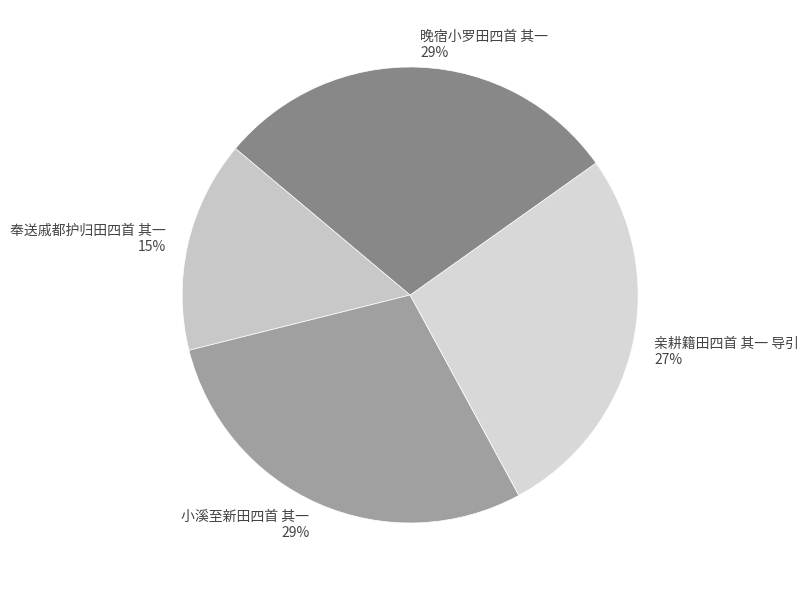

Is there any slice that represents more than half of the pie?

No